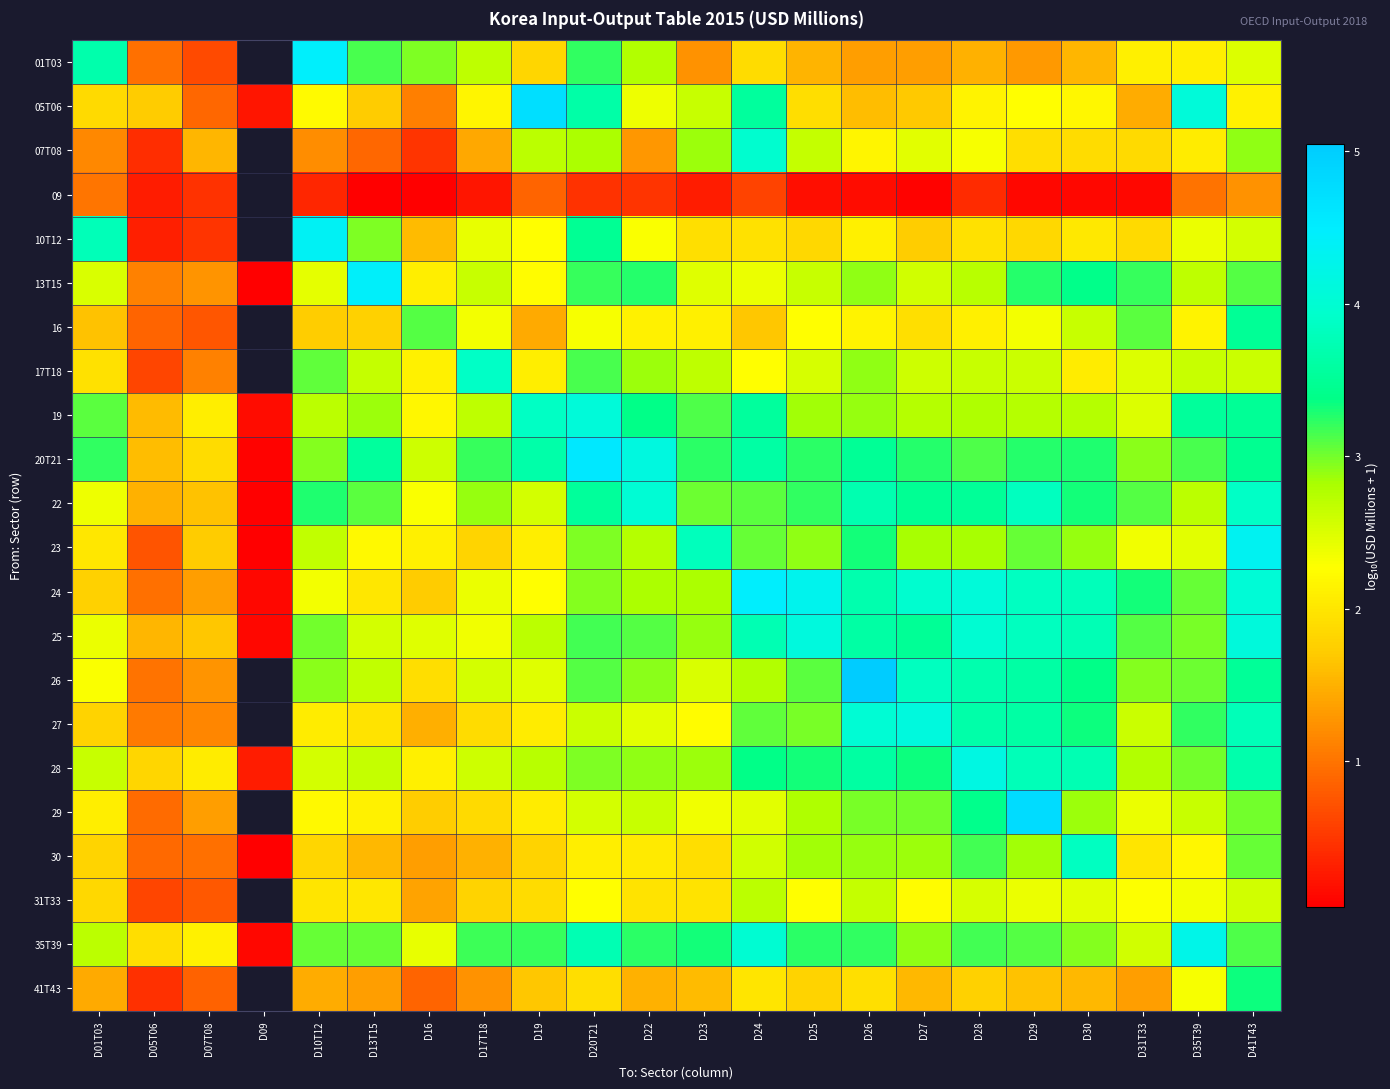

Which category has the lowest value in the 23 series?

D09